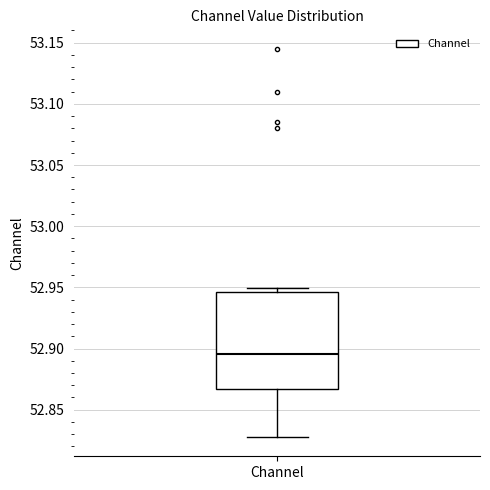

Read this box plot against the y-axis: the position of the median line, the range covered by the box, and the ends of both whiskers. The values are not printed on the chart, so give them approximately, as read against the axis.

median 52.895, box 52.865 to 52.945, whiskers 52.830 to 52.950